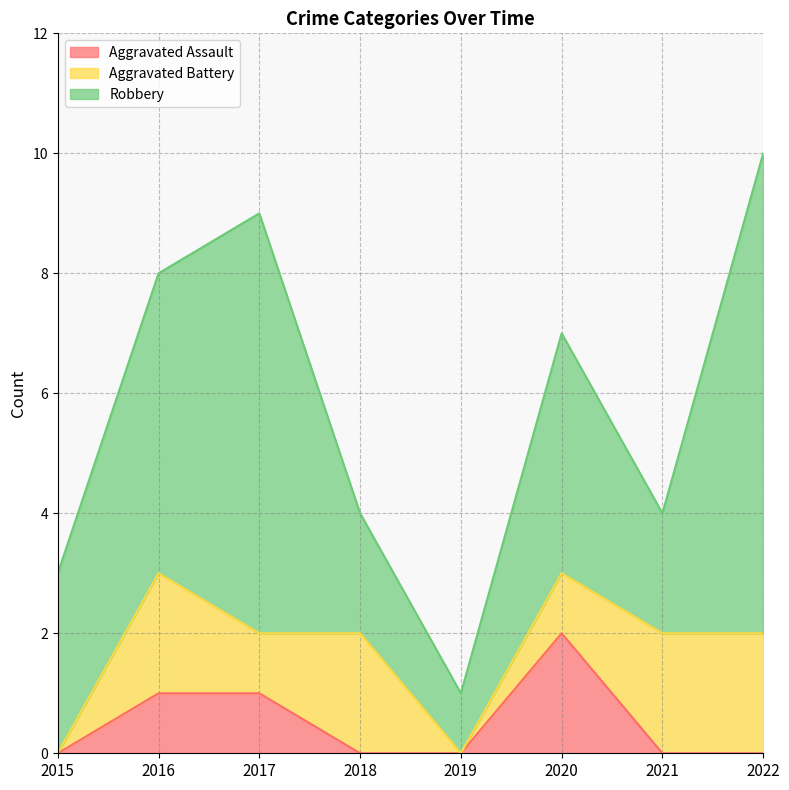

At 2016, list the series in order from largest to smallest.

Robbery, Aggravated Battery, Aggravated Assault